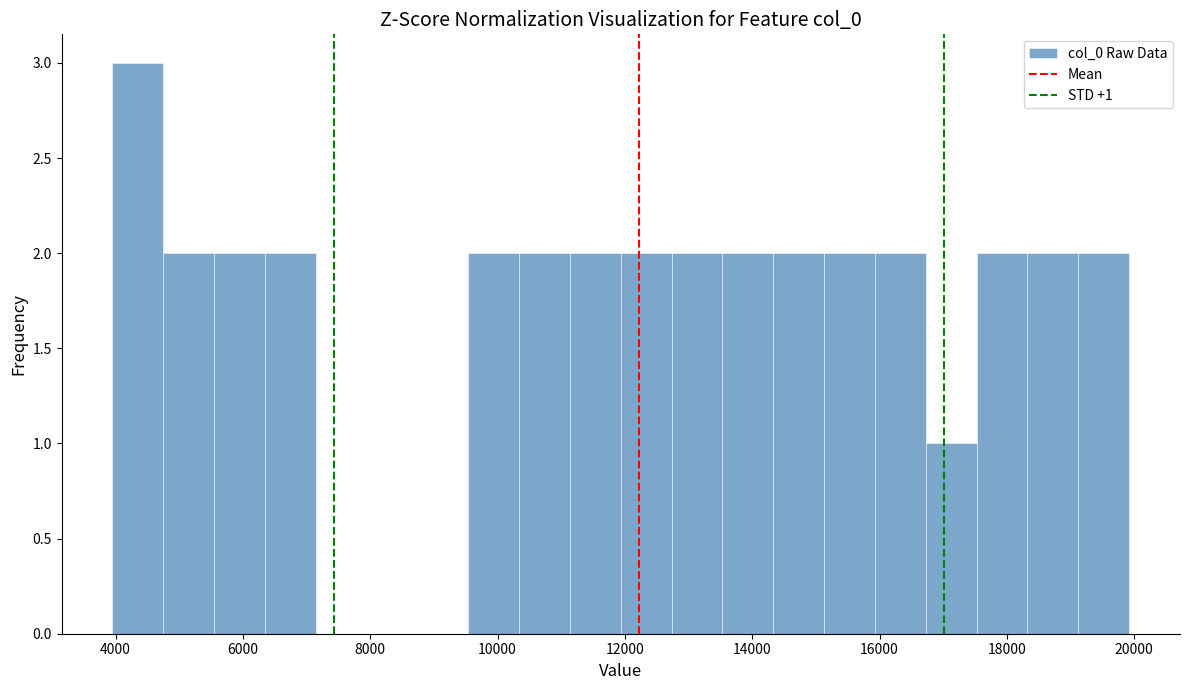

Read against the x-axis, roughly where is the centre of the tallest bar?

4400